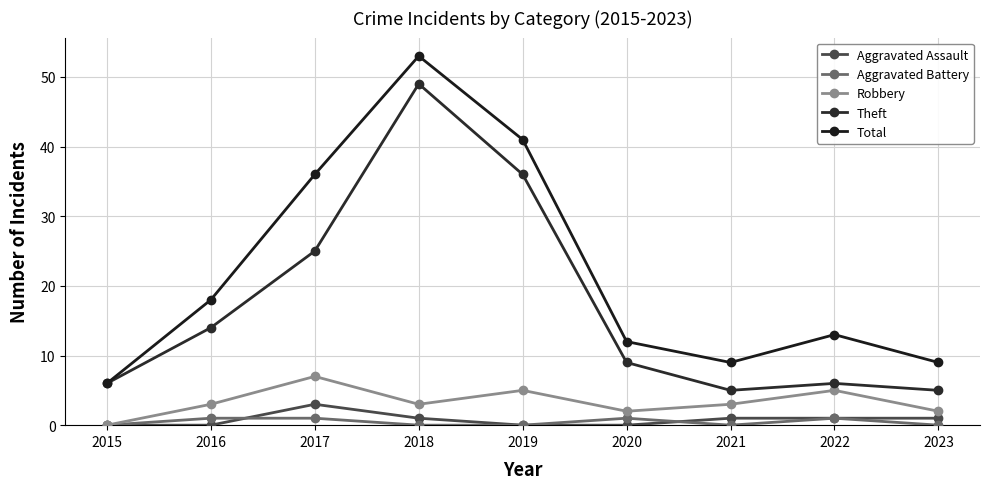

Which series ends up on top after the final intersection of Aggravated Battery and Aggravated Assault?

Aggravated Assault